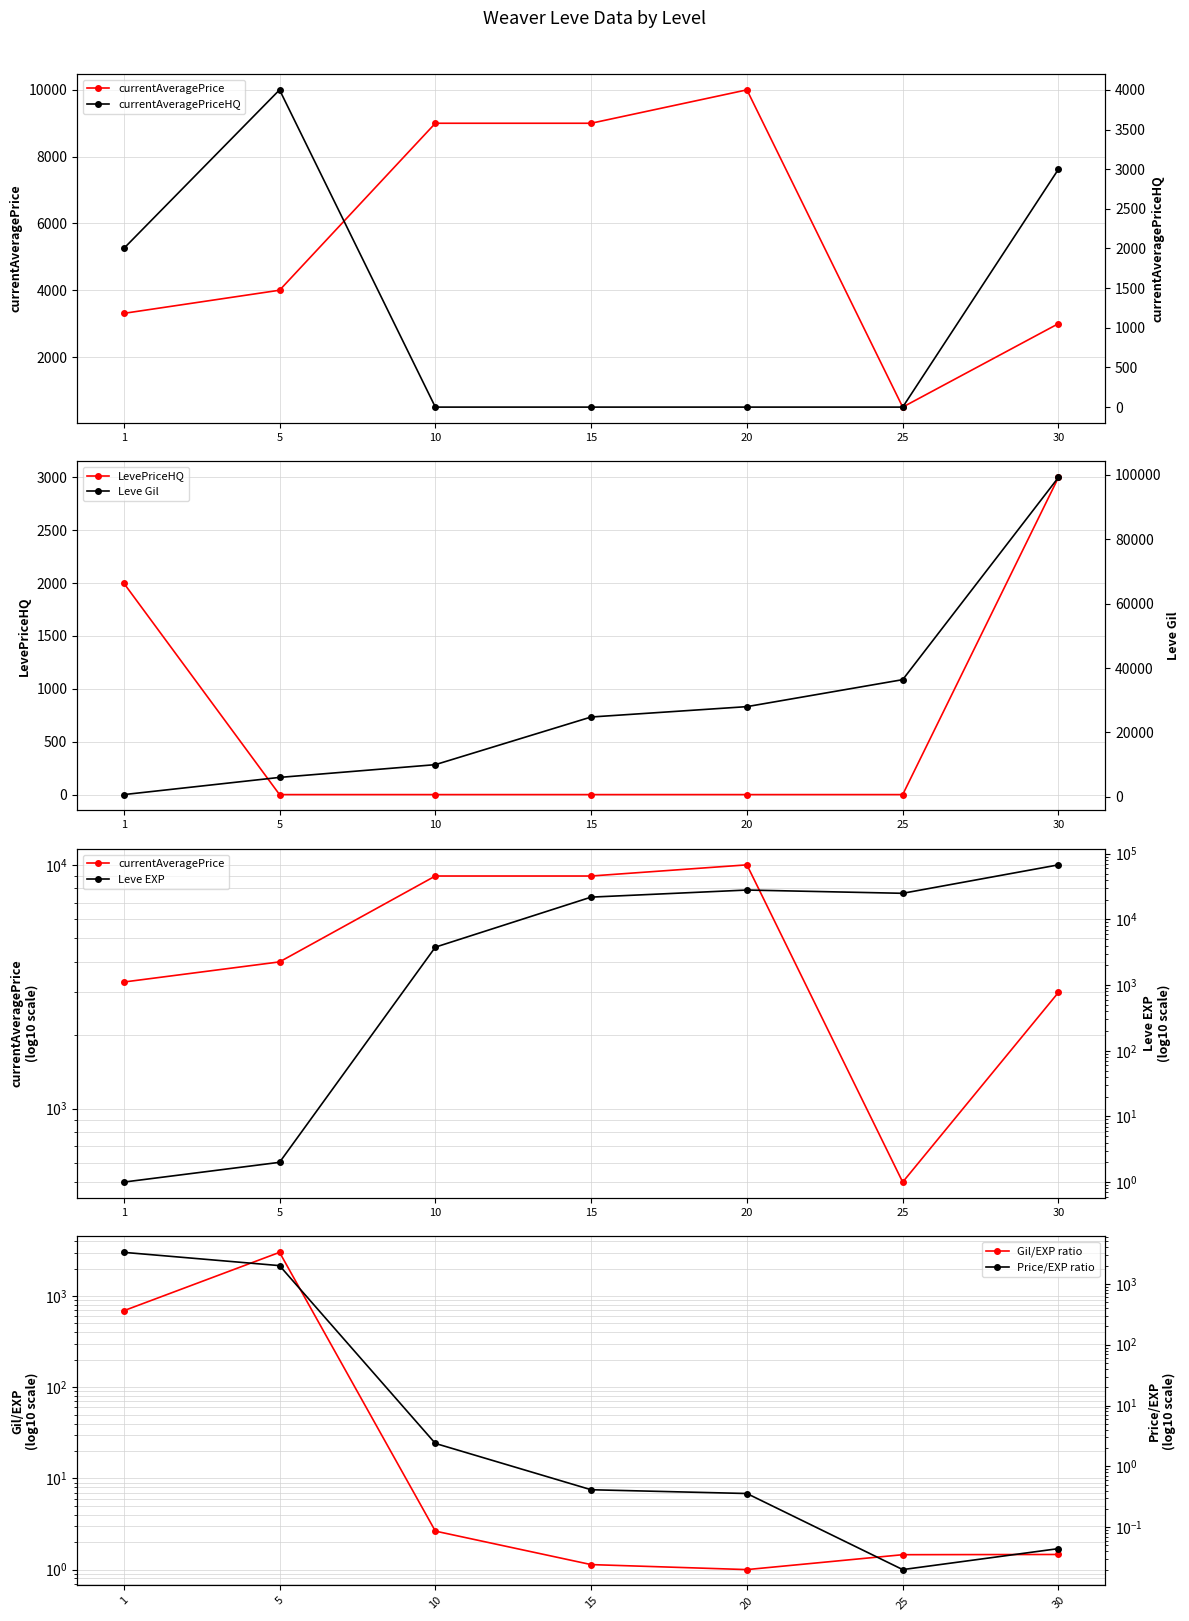

What is the average value of the LevePriceHQ series?

714